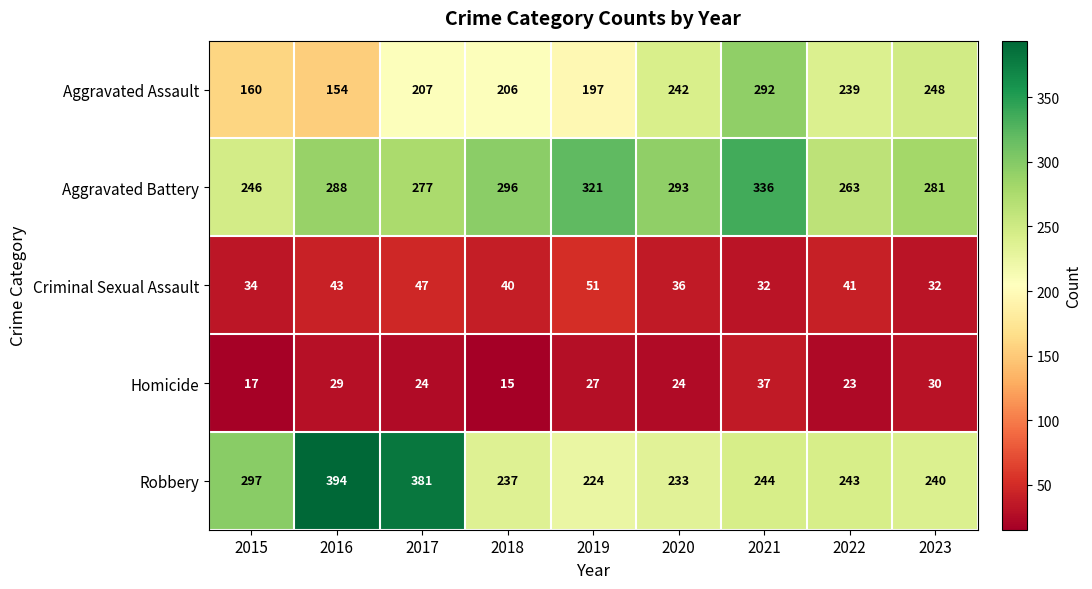

Rank the series at 2019 from lowest to highest value.

Homicide, Criminal Sexual Assault, Aggravated Assault, Robbery, Aggravated Battery